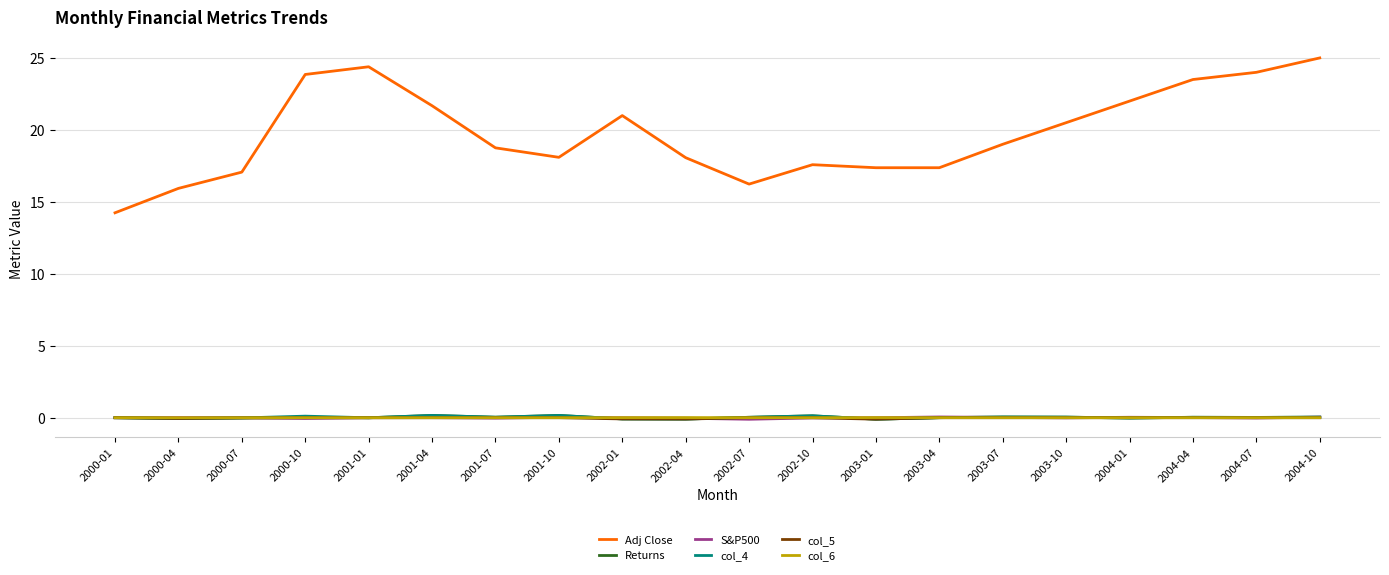

How many intersections are there between col_5 and S&P500?

11